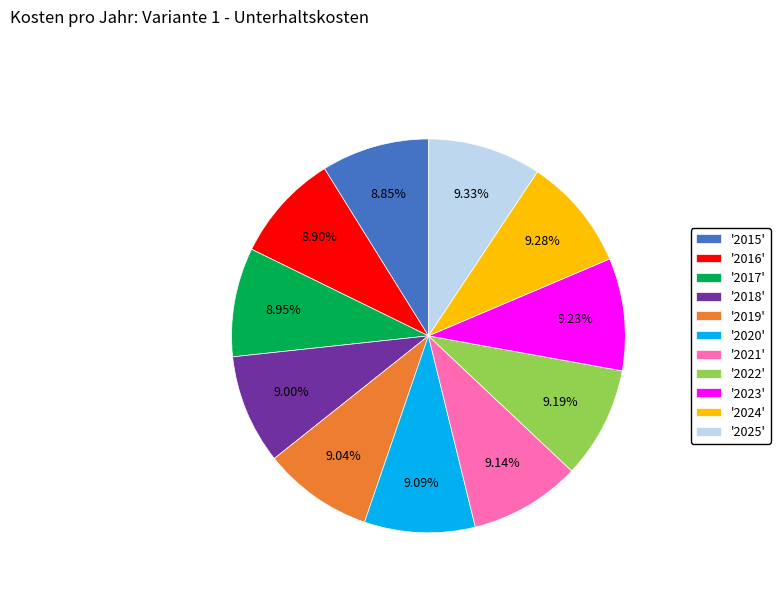

Do '2015' and '2018' together represent more than half of the pie?

No